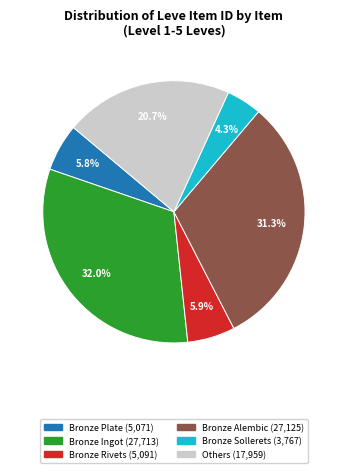

Is there any slice that represents more than half of the pie?

No